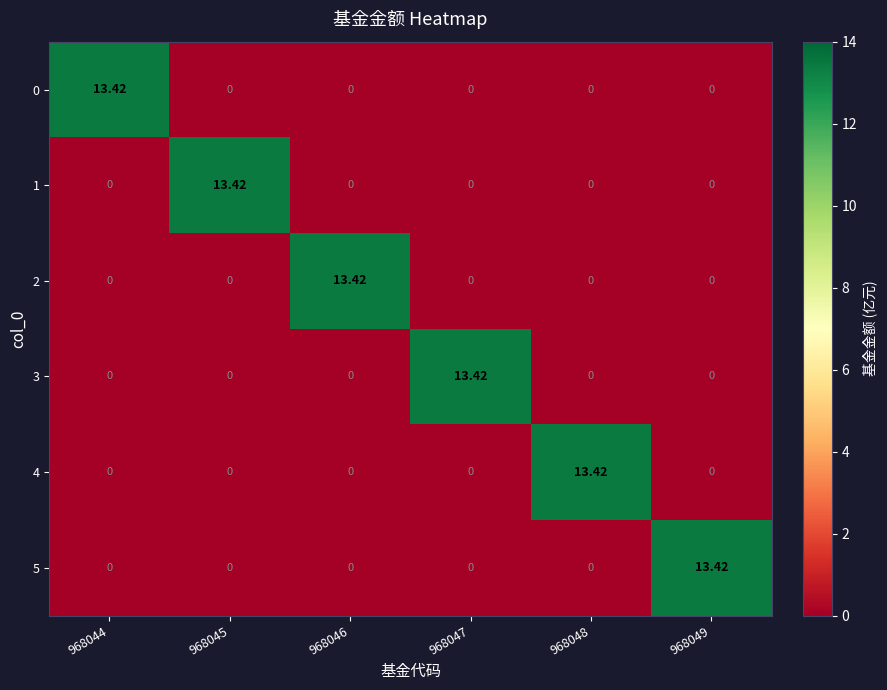

Is the value of 3 at 968045 greater than the value of 0 at 968044?

No